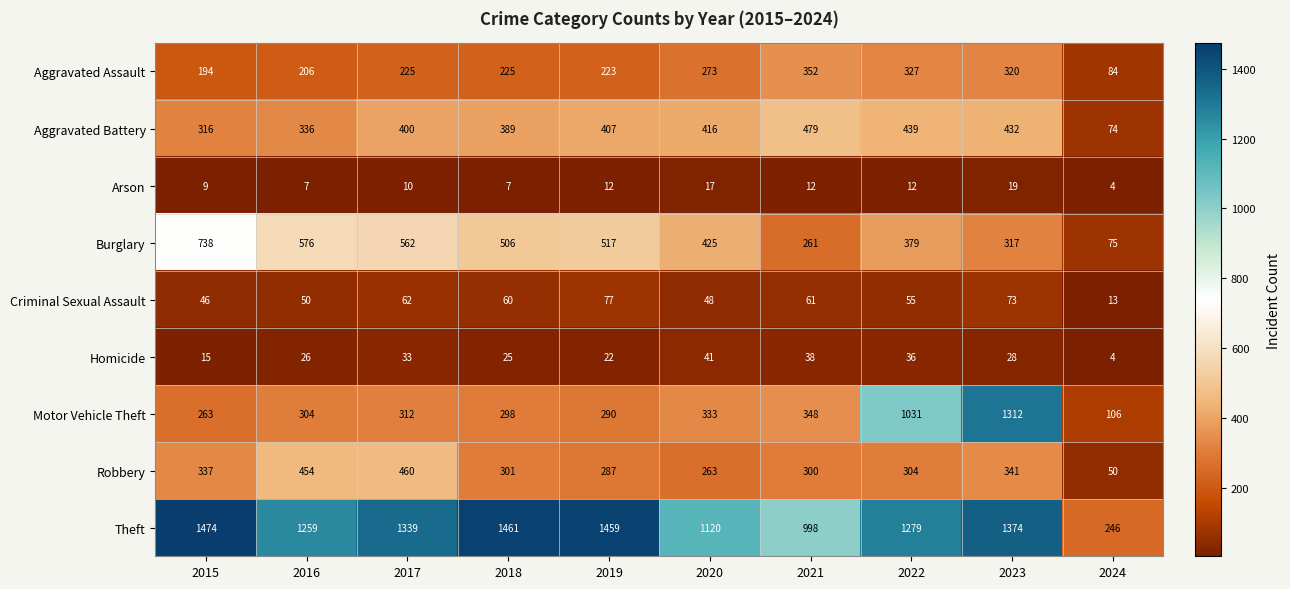

Between 2015 and 2016, which series saw the biggest shift?

Theft